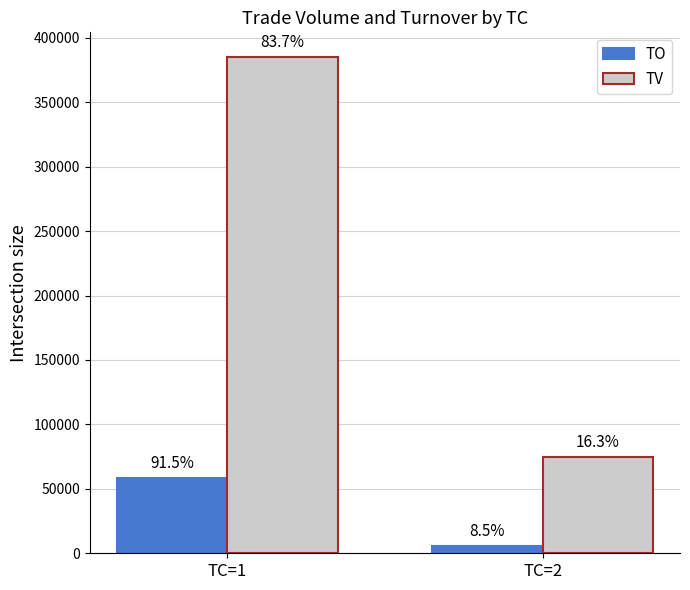

How many bars are there in total?

4